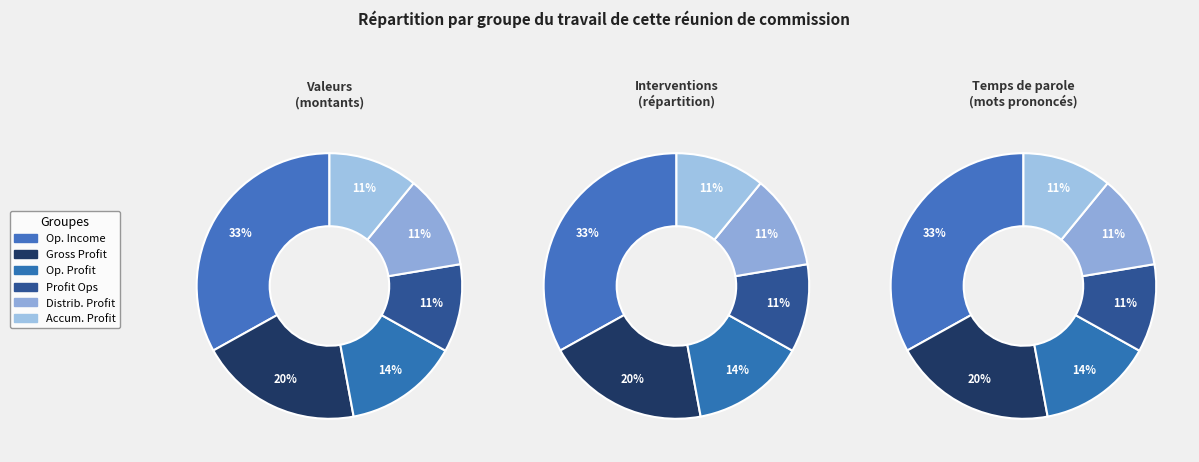

To the nearest percent, what is the difference between the operating_profit and accumulated_profit_end_of_period slice percentages?

3%